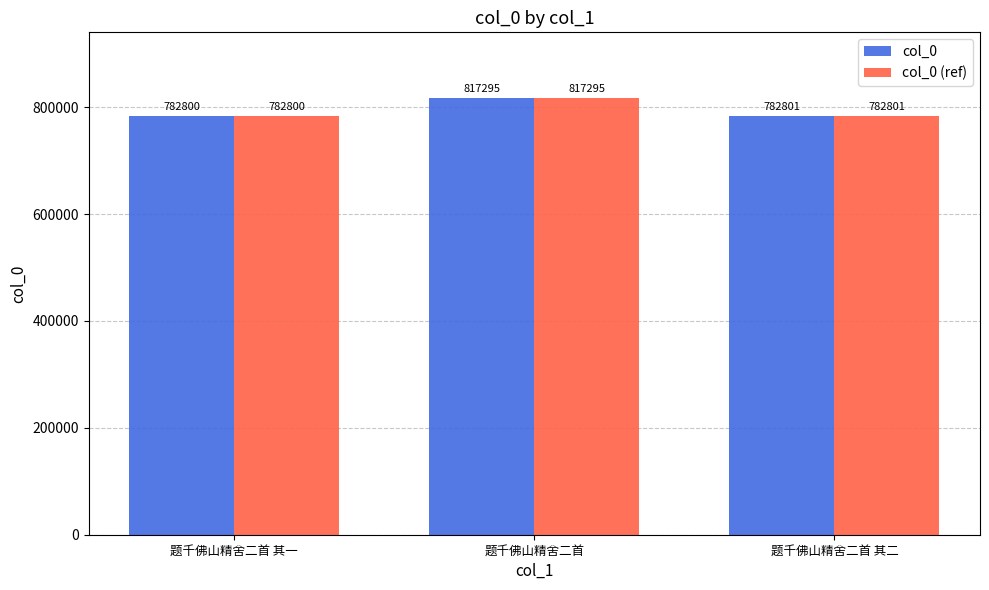

What is the minimum value shown in the chart?

782800